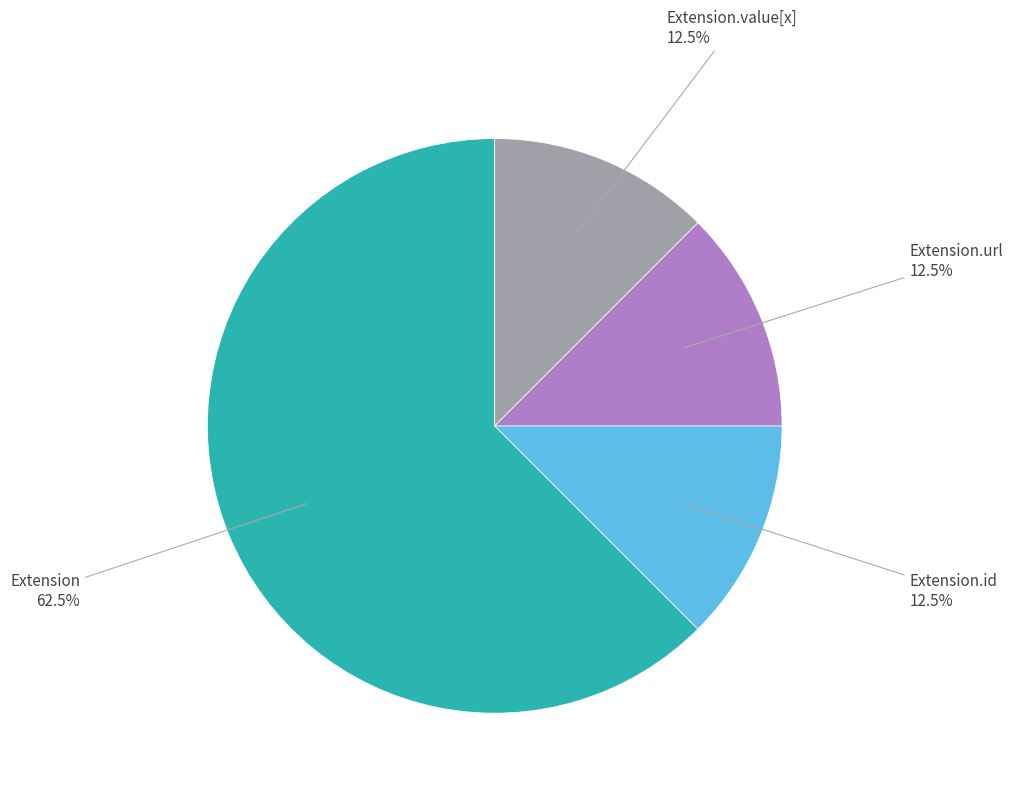

To the nearest percent, what is the average slice percentage?

25%